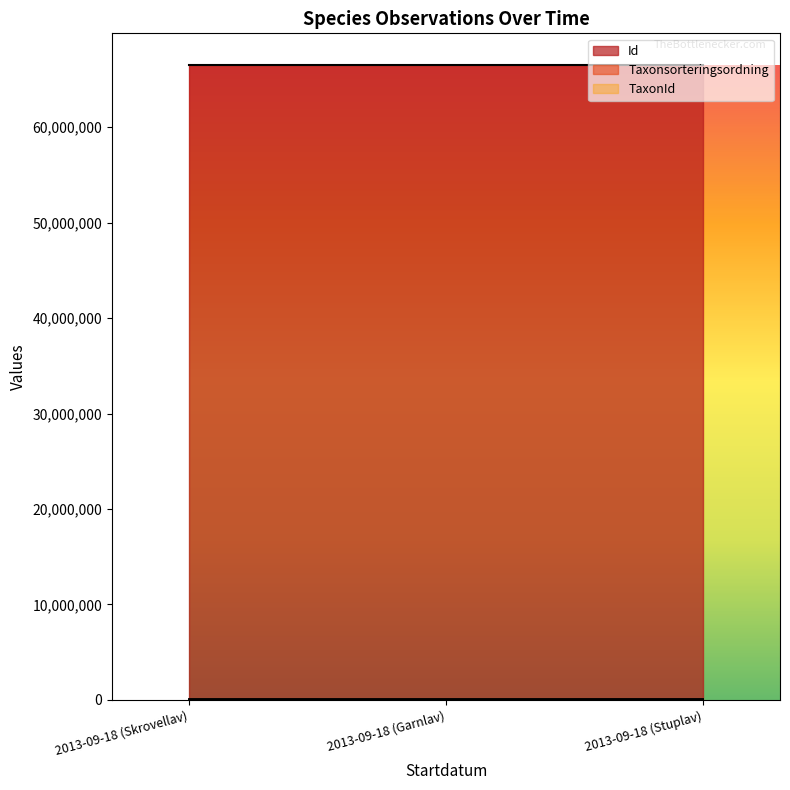

At which category is the sum across all series the highest?

2013-09-18 (Stuplav)